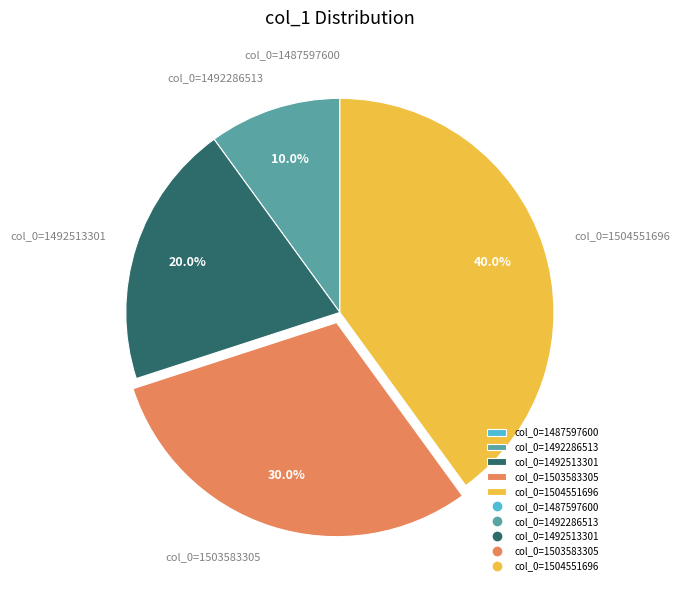

To the nearest percent, what is the combined percentage of col_0=1492513301 and col_0=1504551696?

60%